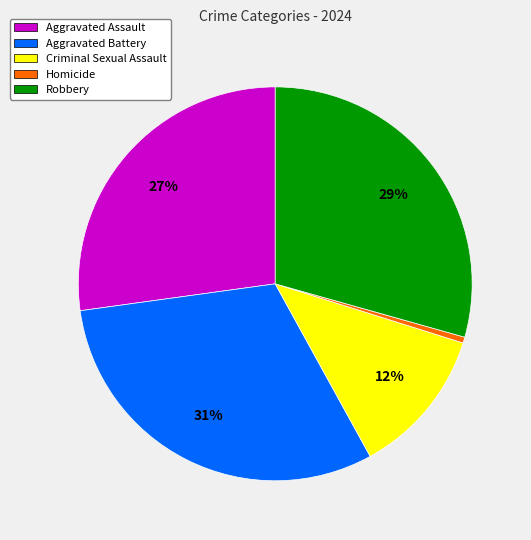

The Aggravated Battery slice represents 20% of the pie. True or false?

False